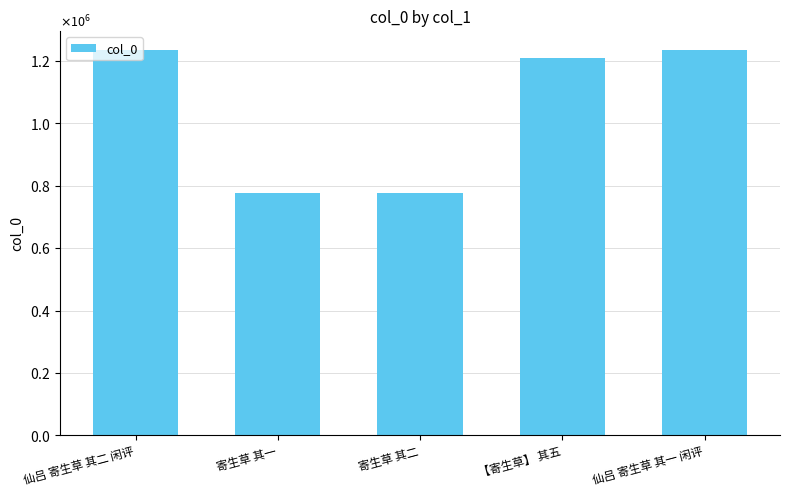

What is the label of the 4th bar from the right?

寄生草 其一